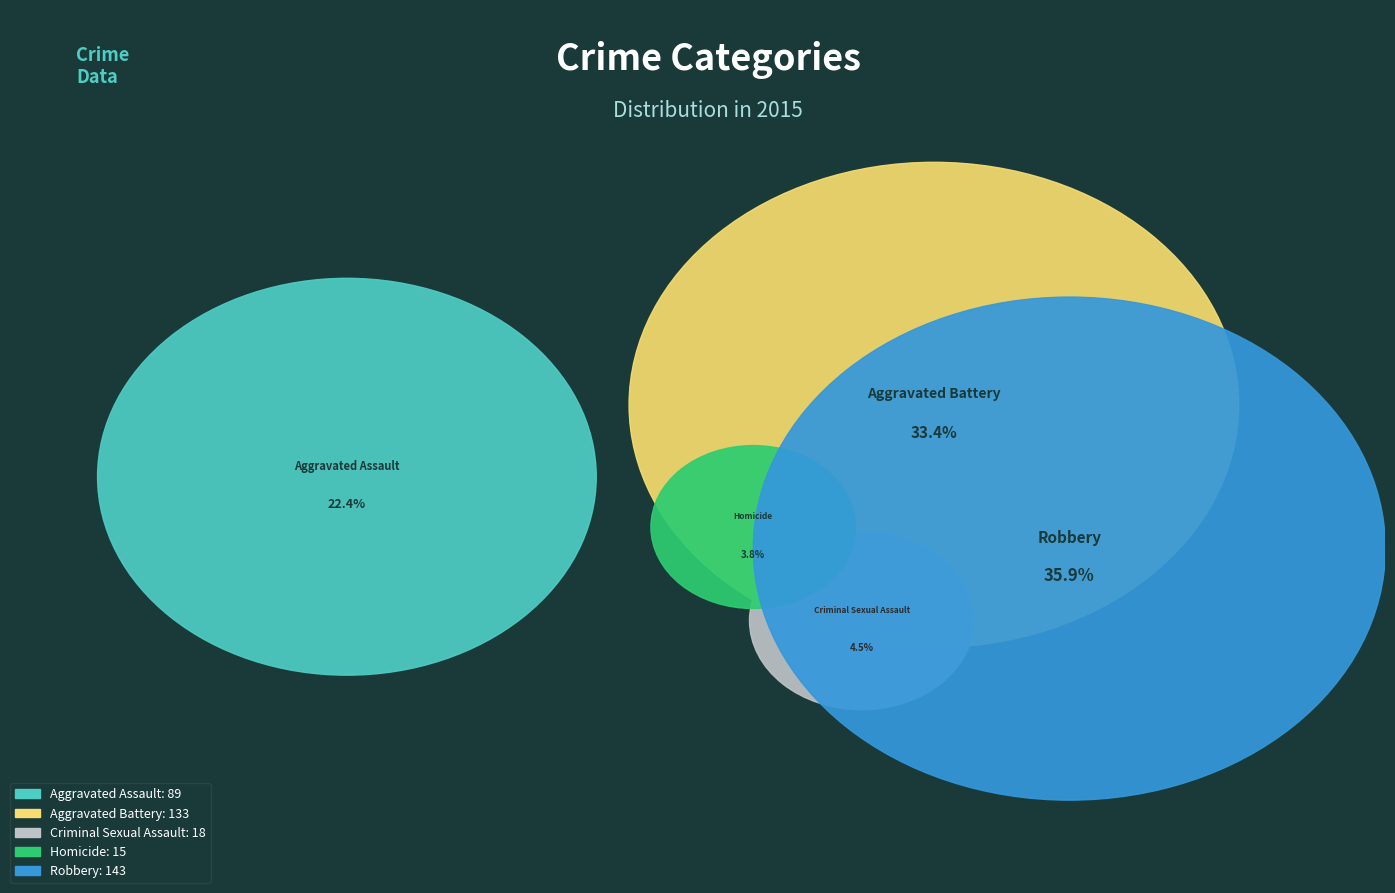

Rank the categories by value from lowest to highest.

Homicide, Criminal Sexual Assault, Aggravated Assault, Aggravated Battery, Robbery